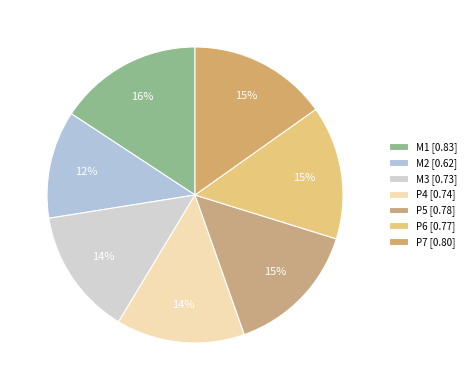

How many segments does this pie chart have?

7